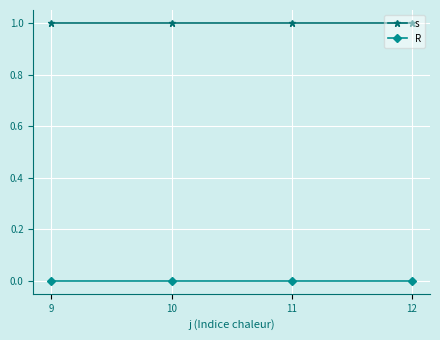

What is the value of the s point at the 3rd from the left?

1